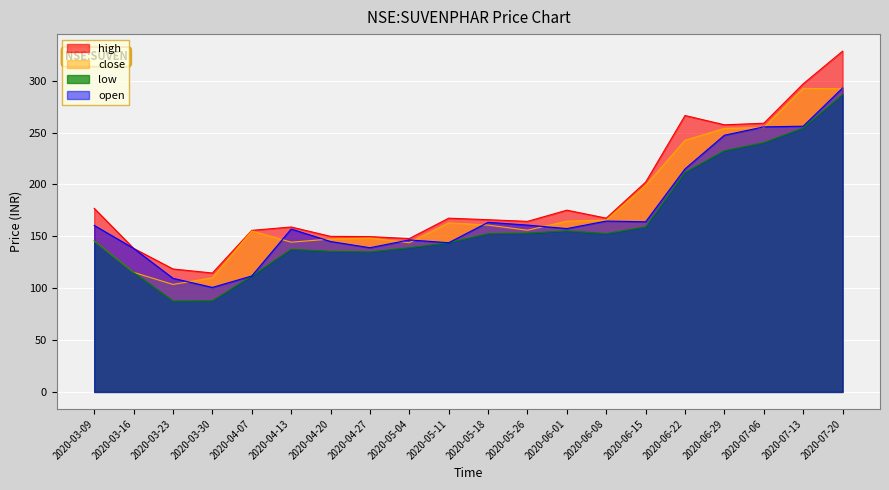

What is the approximate value of open at 2020-04-07?

111.8